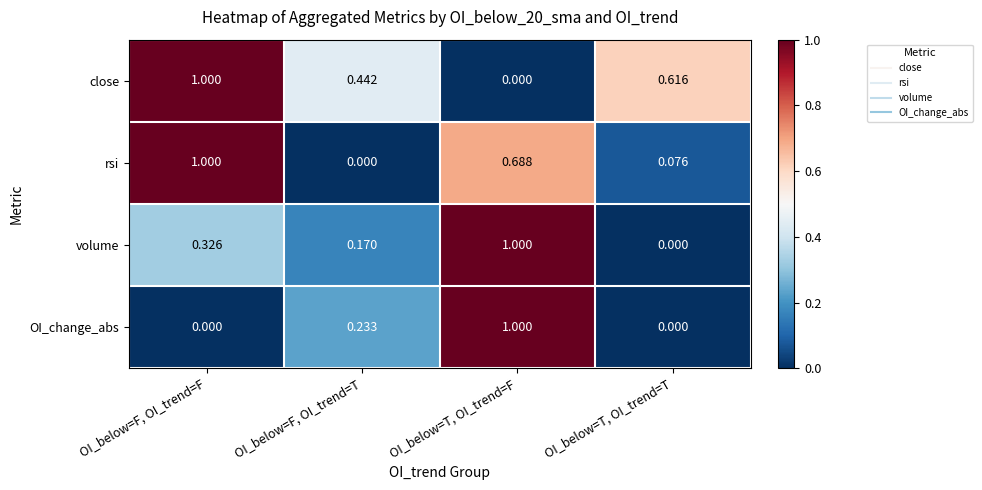

List the labels in order of rsi value, largest first.

OI_below=F, OI_trend=F, OI_below=T, OI_trend=F, OI_below=T, OI_trend=T, OI_below=F, OI_trend=T